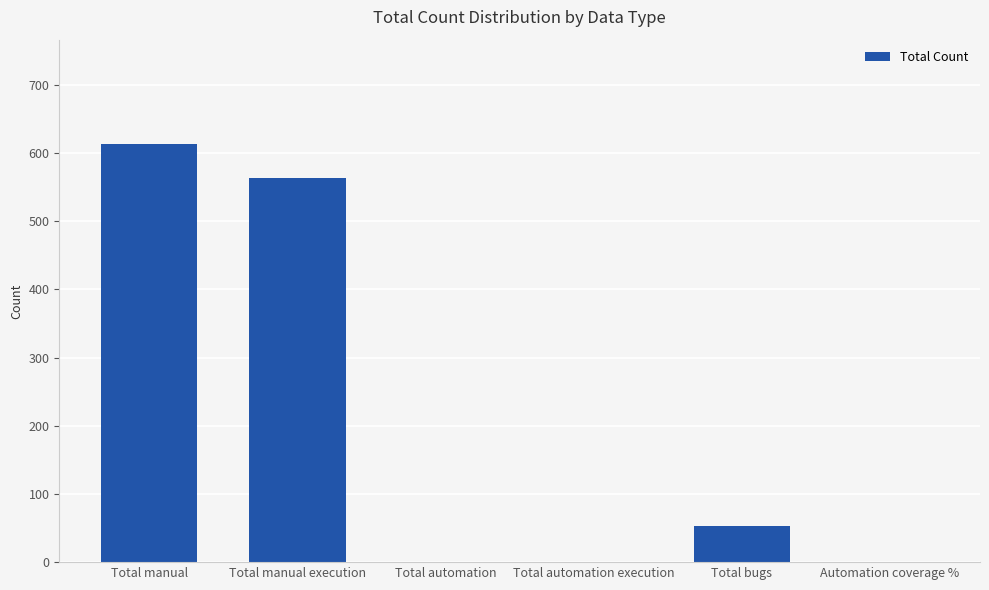

What is the average value?

205